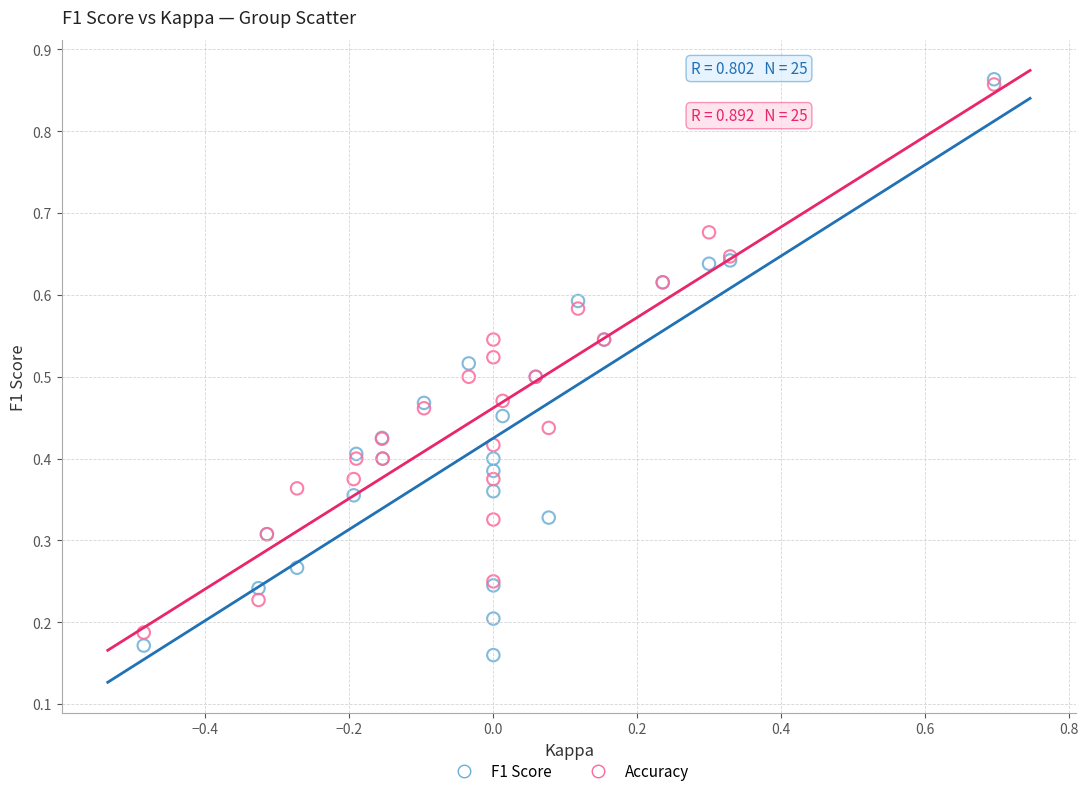

Which series has the widest spread of Y values?

F1 Score